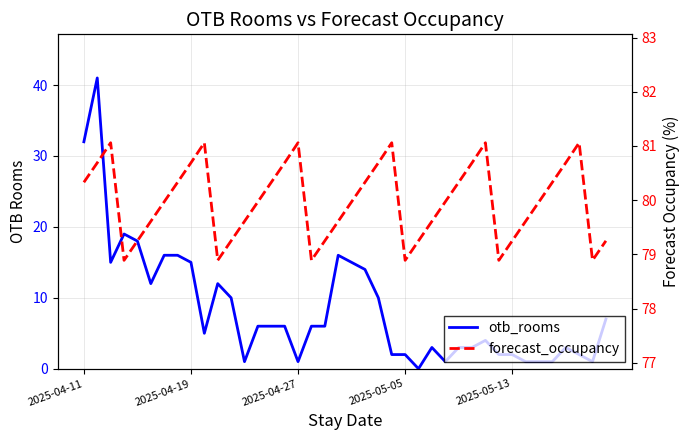

At which category does the chart reach its minimum across all series?

25